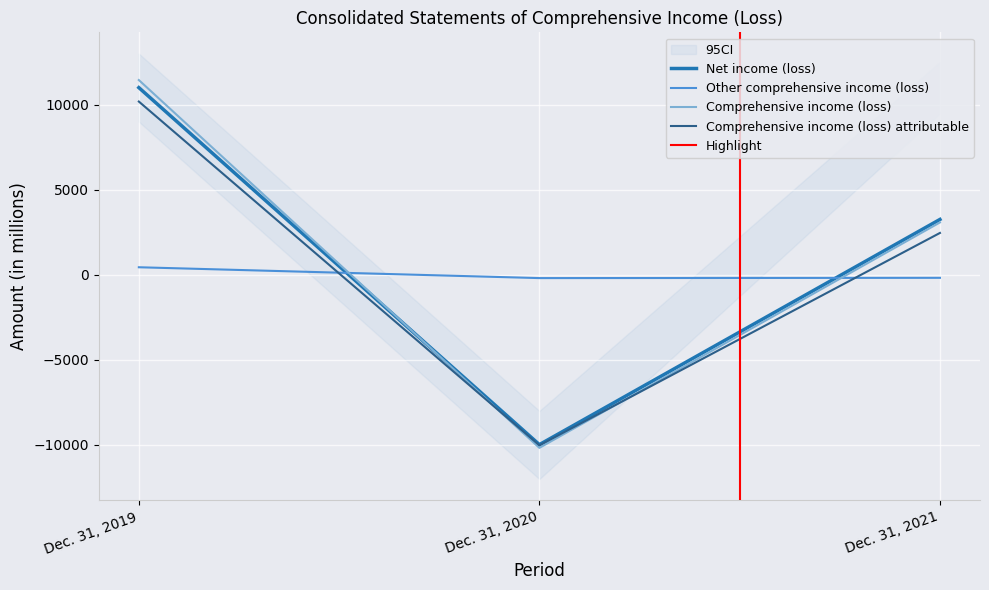

How many data points in Net income (loss) are less than 3255?

1